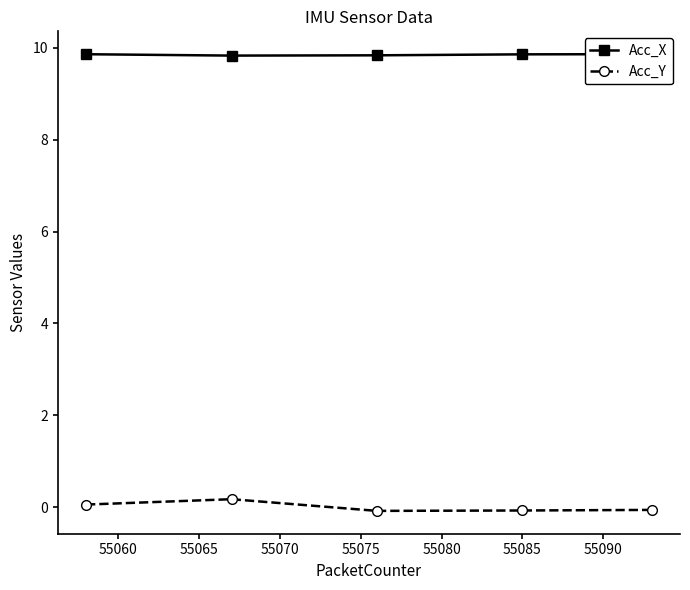

True or false: Acc_Y has more than 0 interior local peaks.

True